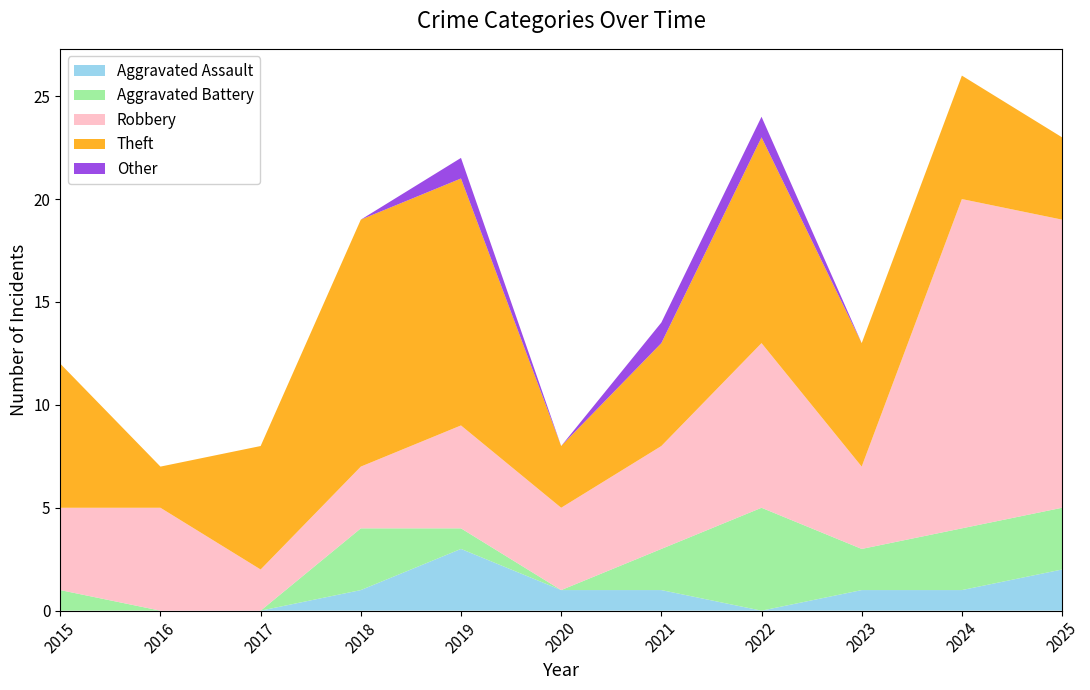

Is the value of Aggravated Assault at 2020 greater than the value of Aggravated Battery at 2015?

No